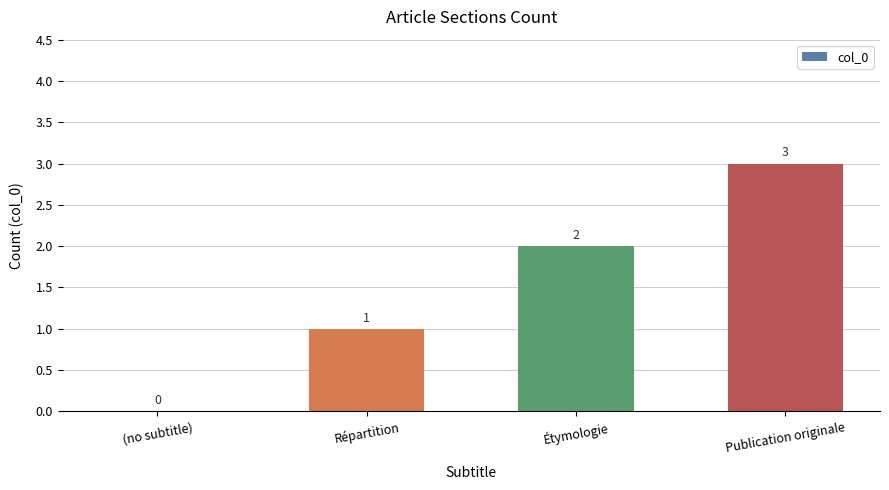

What is the maximum value shown in the chart?

3